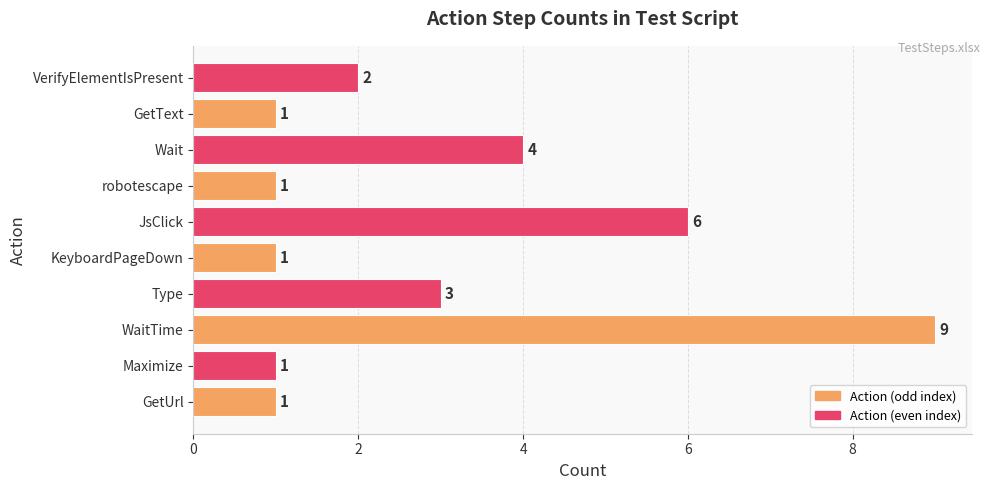

Approximately how many times larger is the value at Maximize compared to VerifyElementIsPresent?

0.5